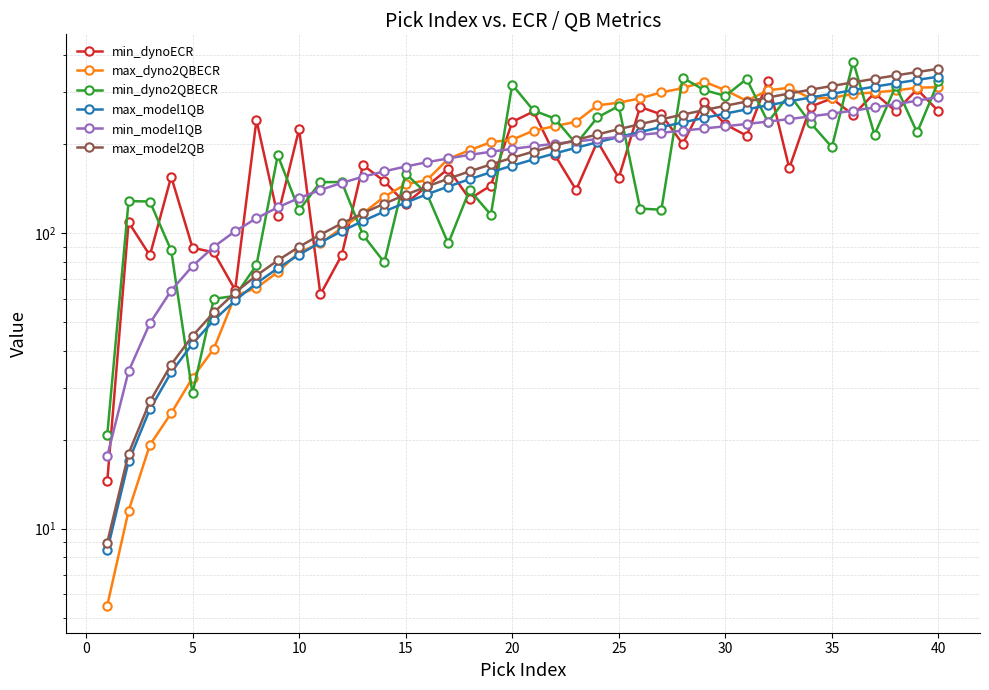

Between 5 and 15, which series saw the biggest shift?

min_dyno2QBECR